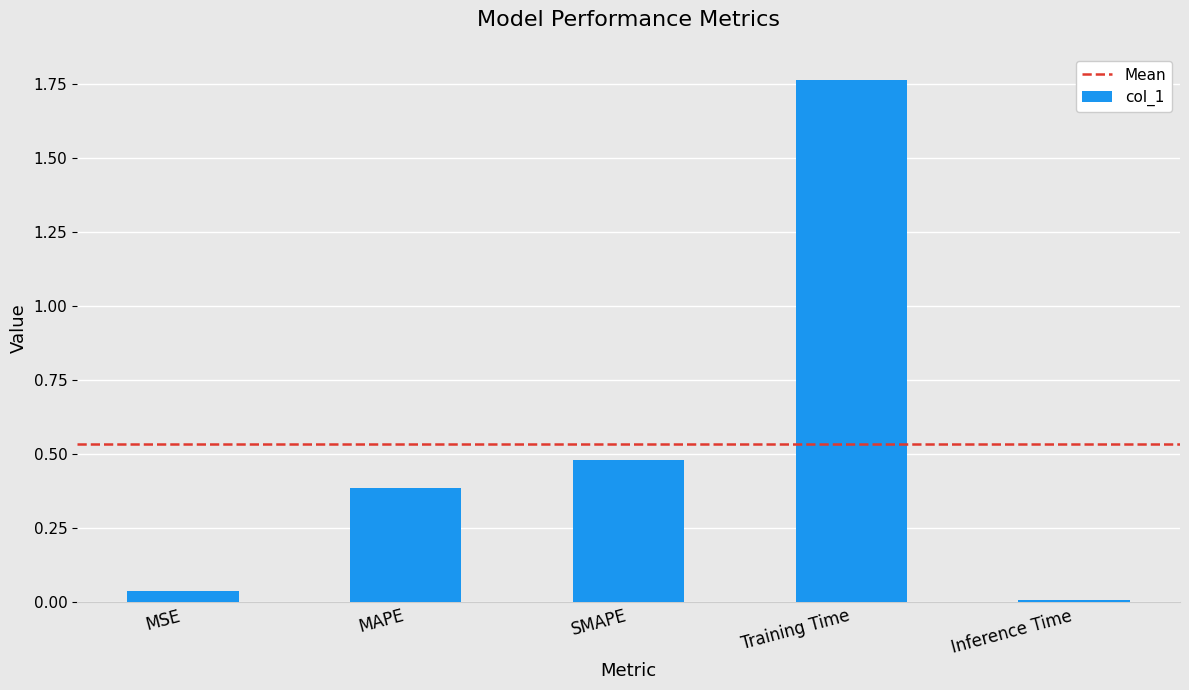

Which label corresponds to the largest value in the chart?

Training Time